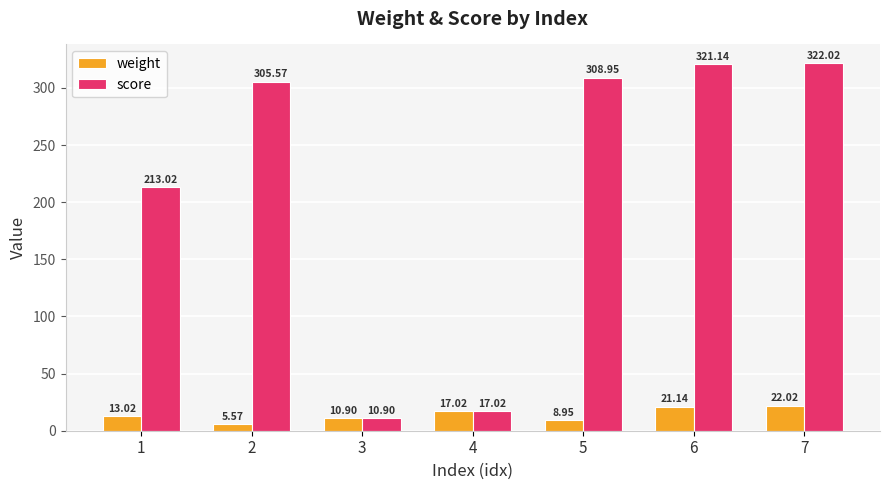

List the series in order of their overall mean, highest first.

score, weight